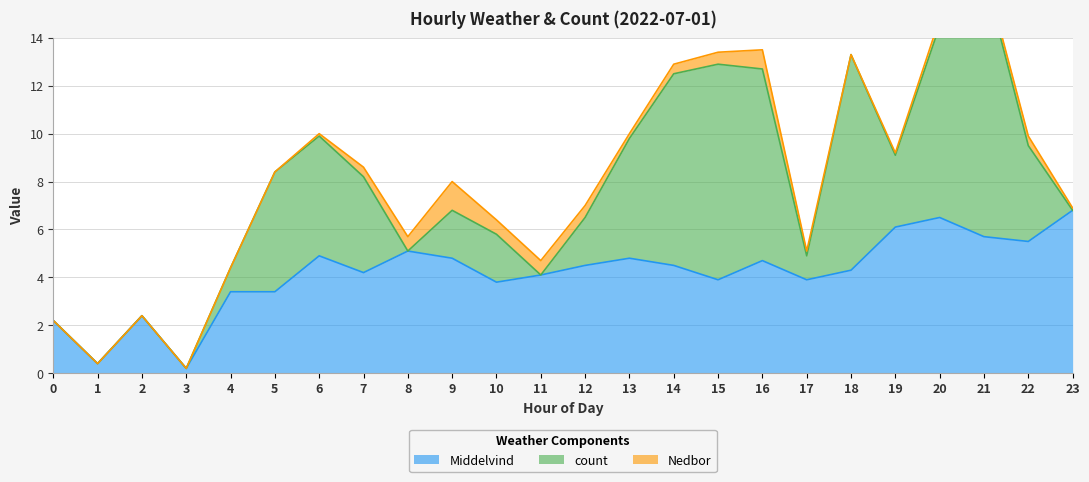

True or false: Nedbor and Middelvind cross at least once.

False